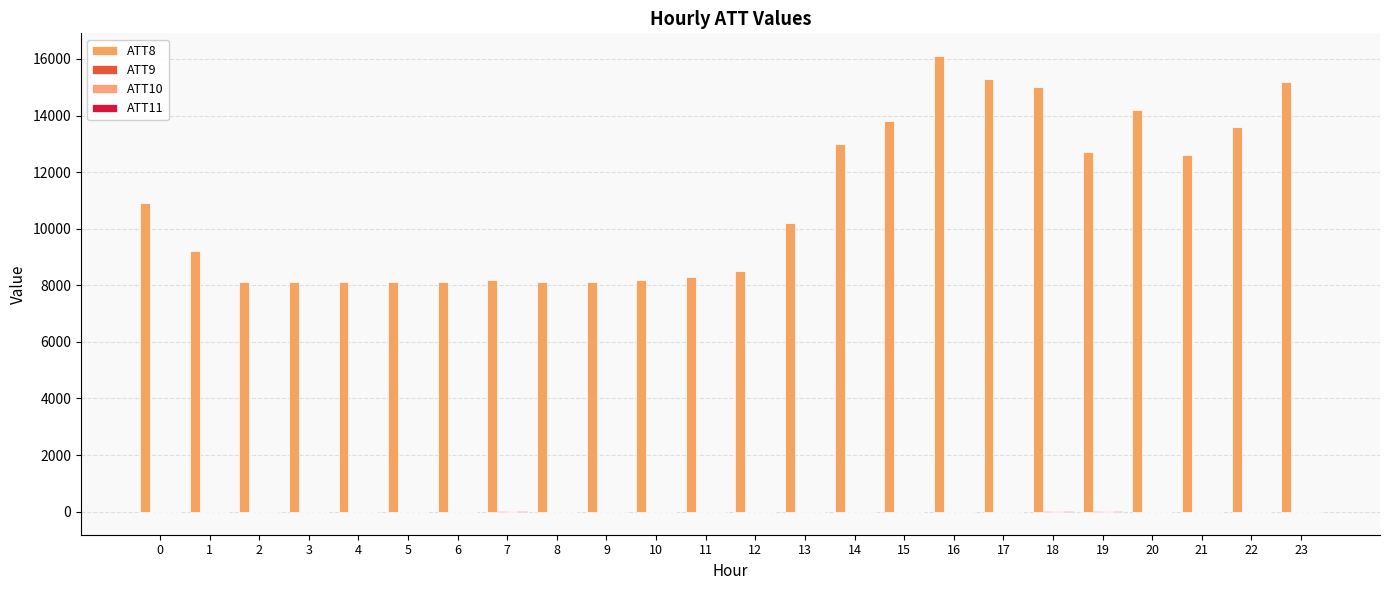

What is the average value of the ATT9 series?

-5.7